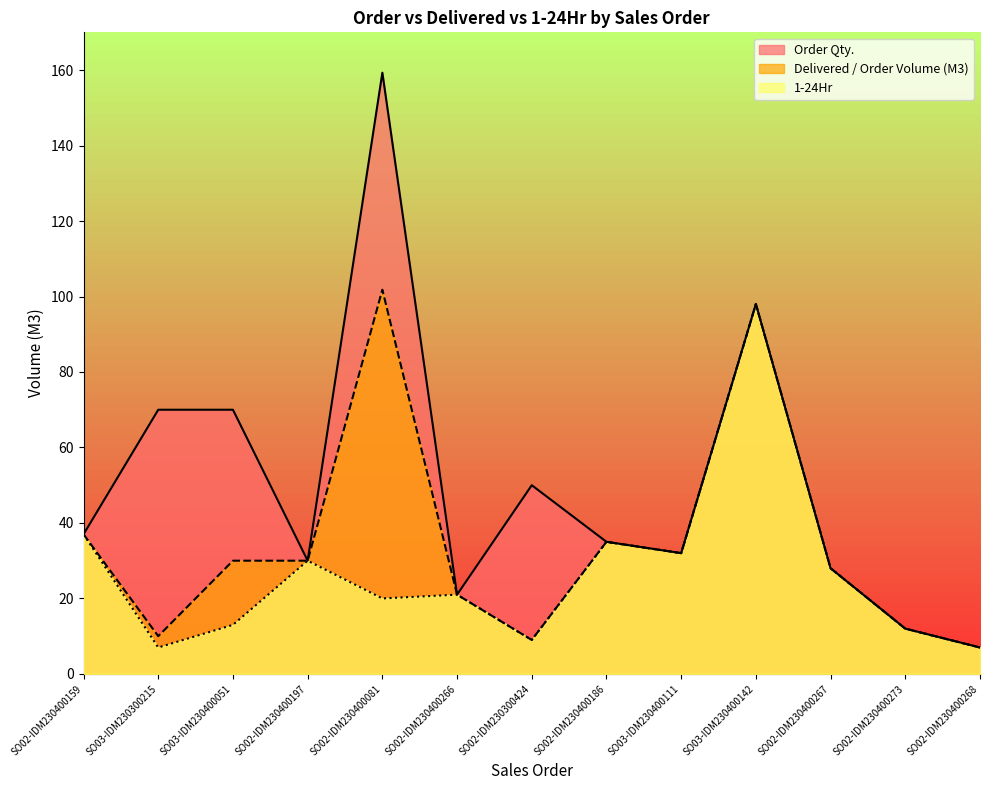

At which label does 1-24Hr first exceed 21?

SO02-IDM230400159